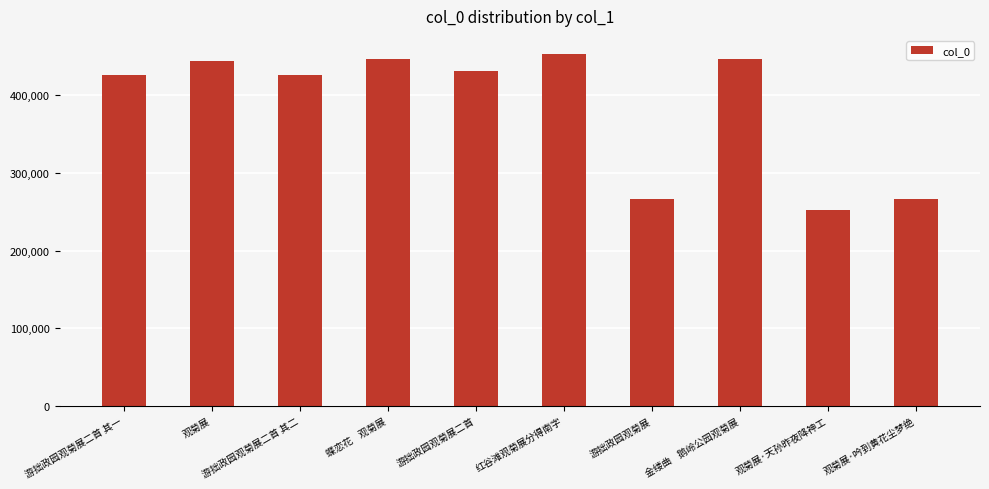

What is the label of the 2nd bar from the left?

观菊展